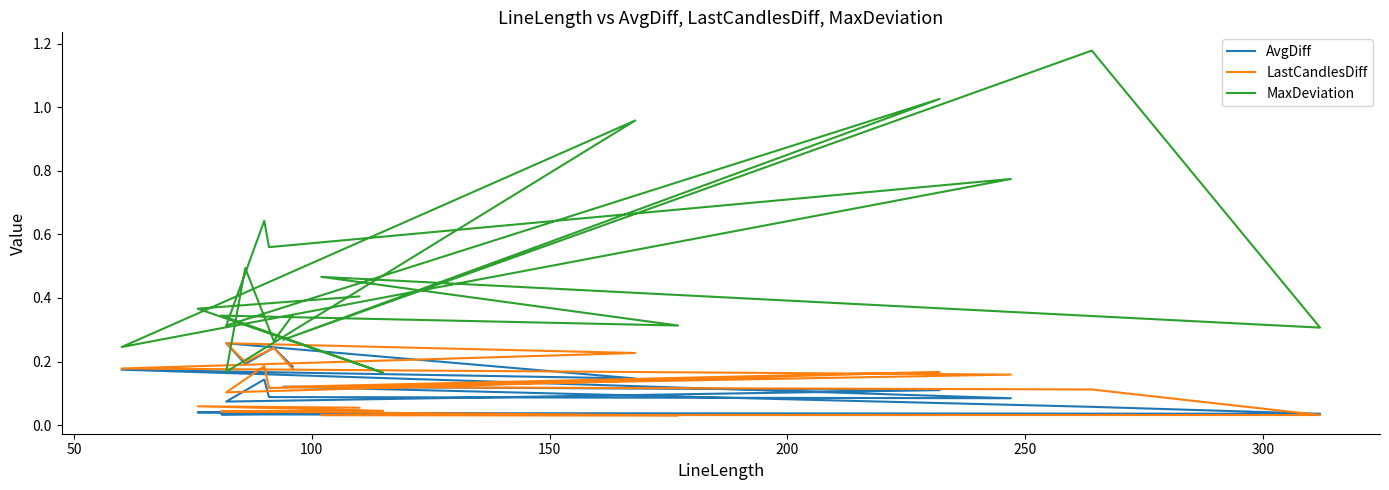

Which series has the widest spread of values?

MaxDeviation